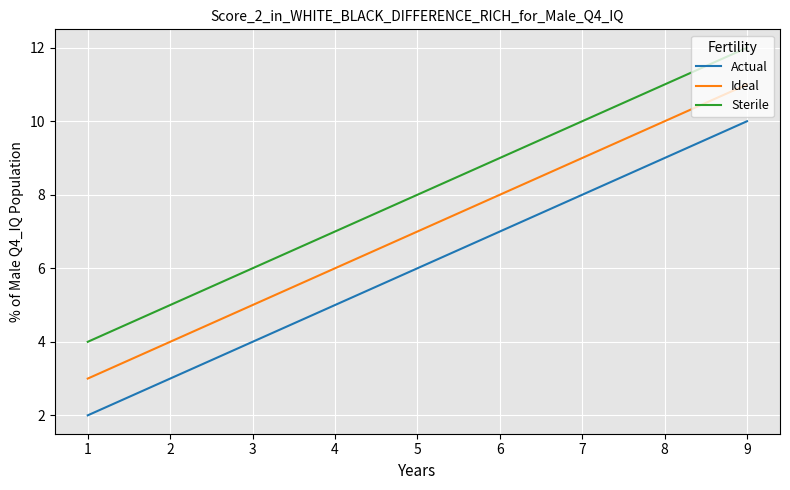

Does the chart display data point markers on the line(s)?

No